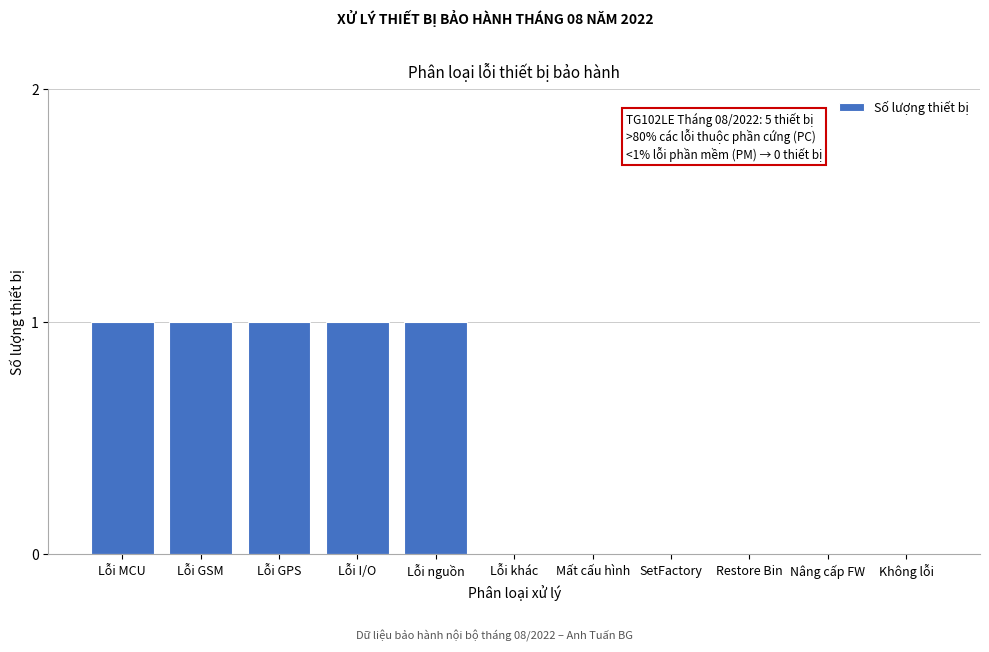

Reading right to left, extract all data points from this chart.

Không lỗi=0	Nâng cấp FW=0	Restore Bin=0	SetFactory=0	Mất cấu hình=0	Lỗi khác=0	Lỗi nguồn=1	Lỗi I/O=1	Lỗi GPS=1	Lỗi GSM=1	Lỗi MCU=1